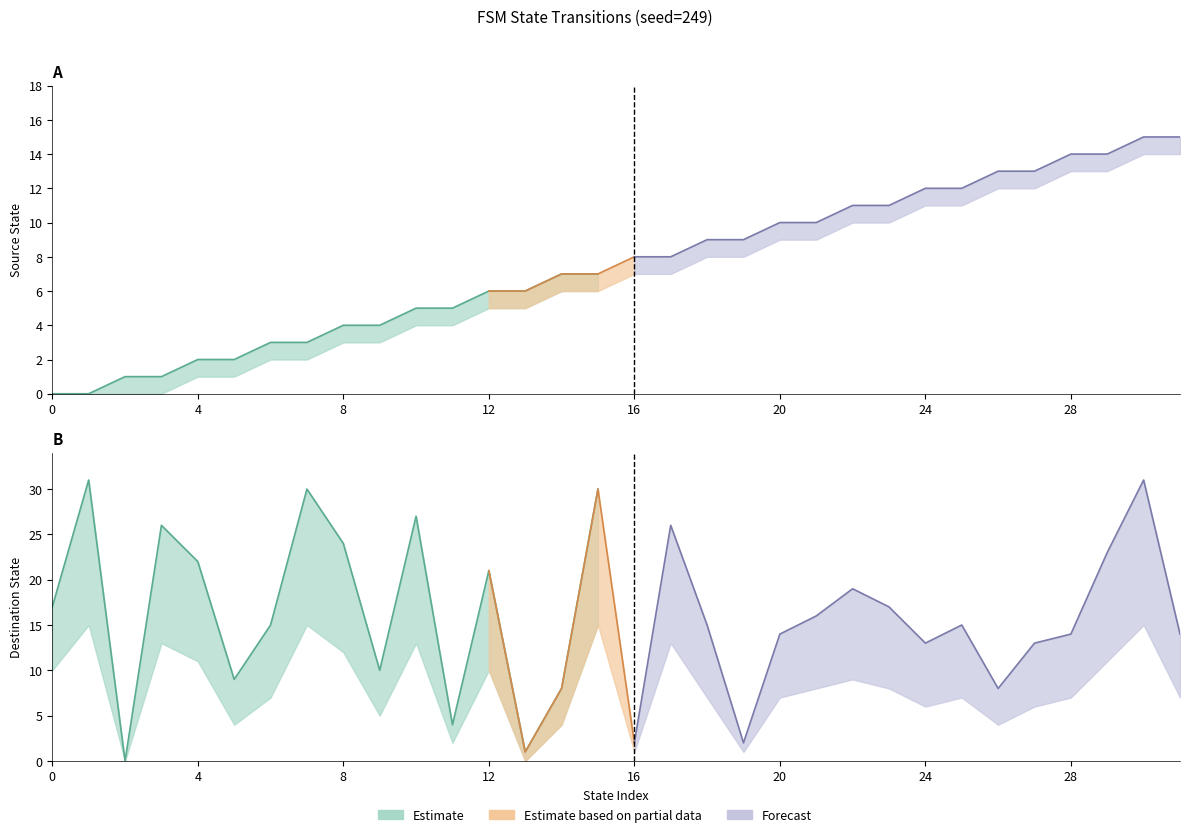

Where is source_state nearest to the value 7?

14